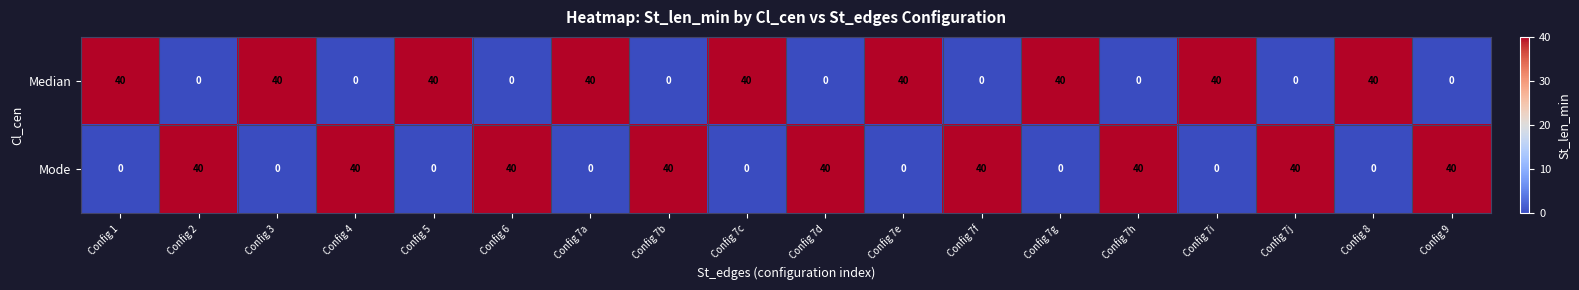

What is the difference between the maximum and second lowest values in the Median series?

40